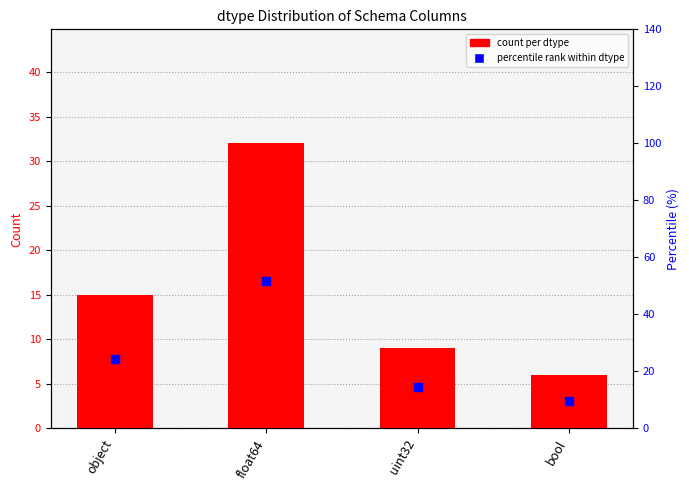

What are all the series names shown in the legend?

count per dtype, percentile rank